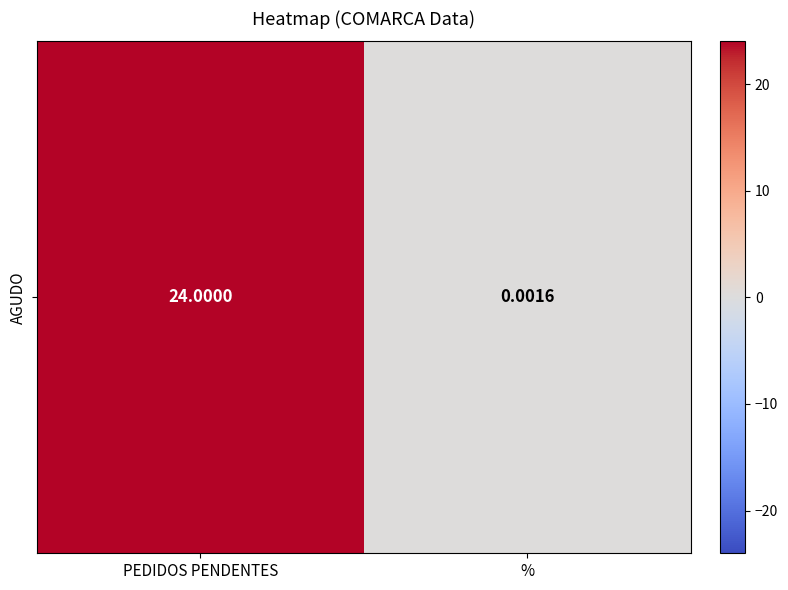

What is the sum of all values?

24.0